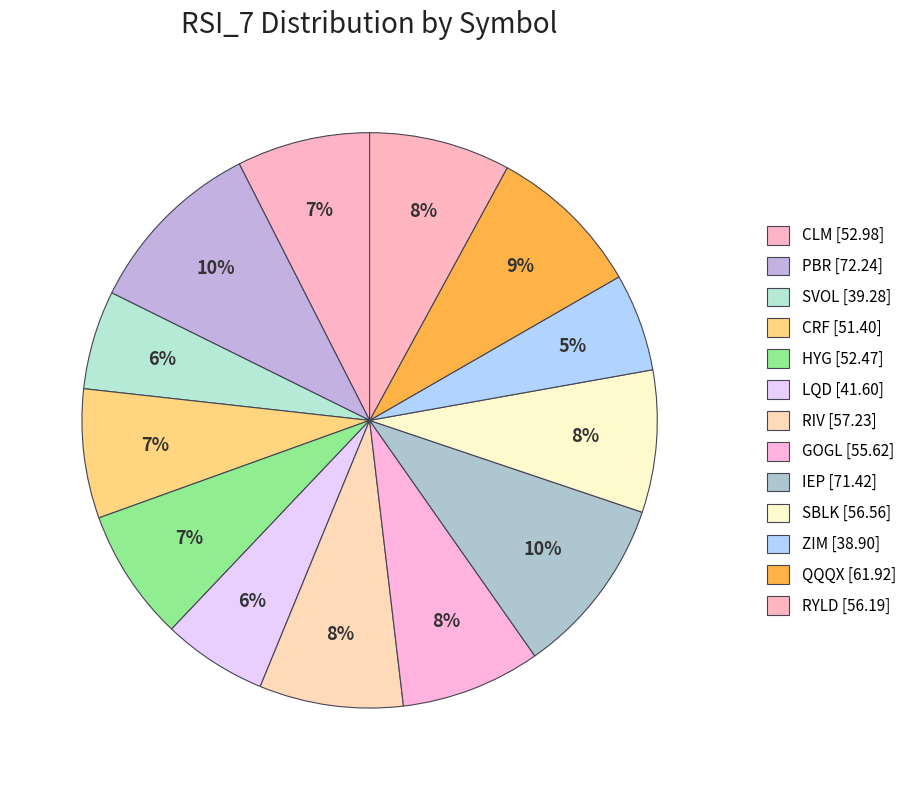

Count the number of slices in the pie.

13